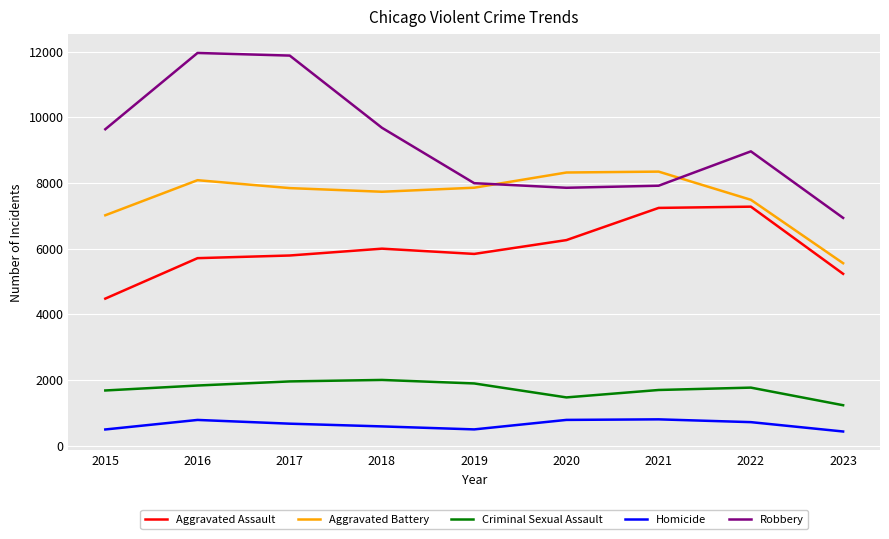

True or false: Criminal Sexual Assault and Aggravated Battery cross at least once.

False